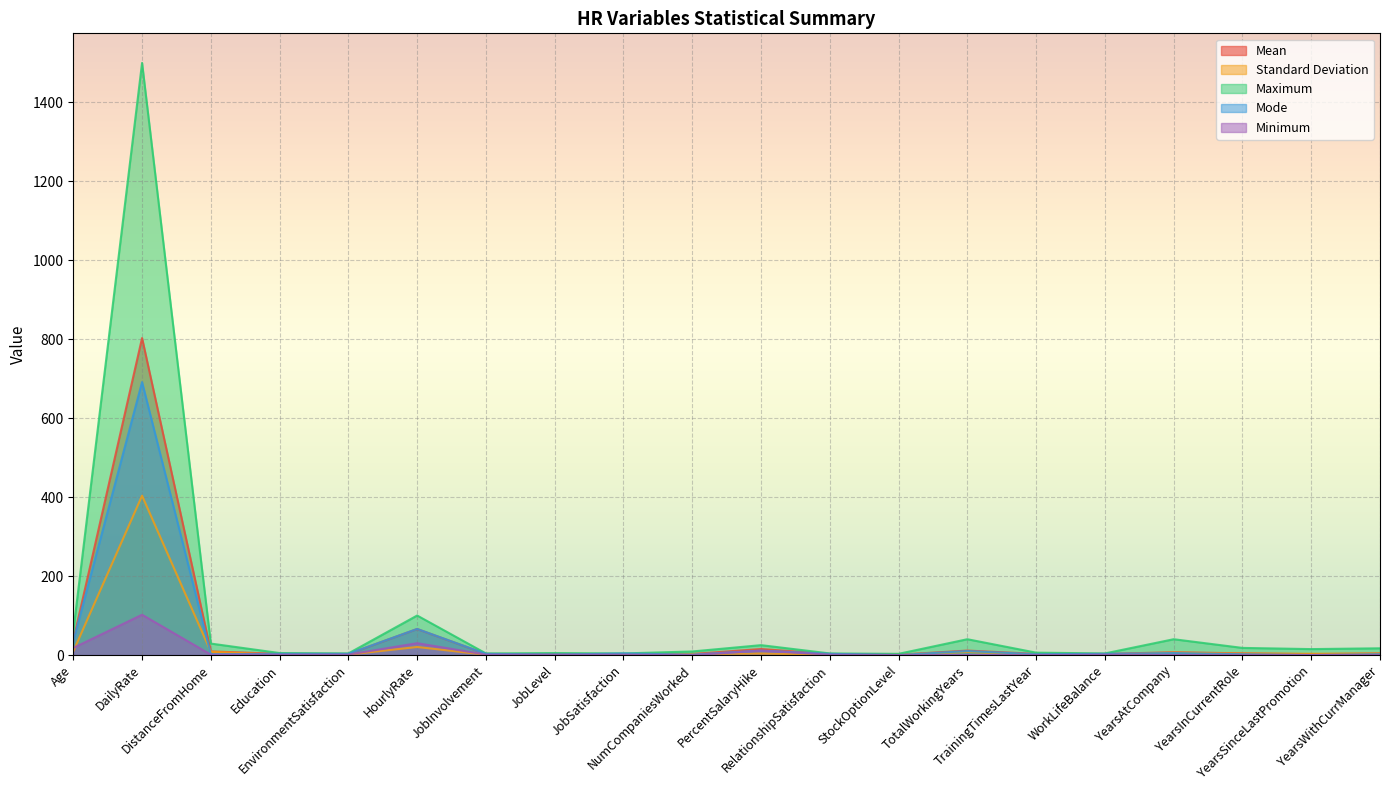

At how many categories does at least one series exceed 439?

1